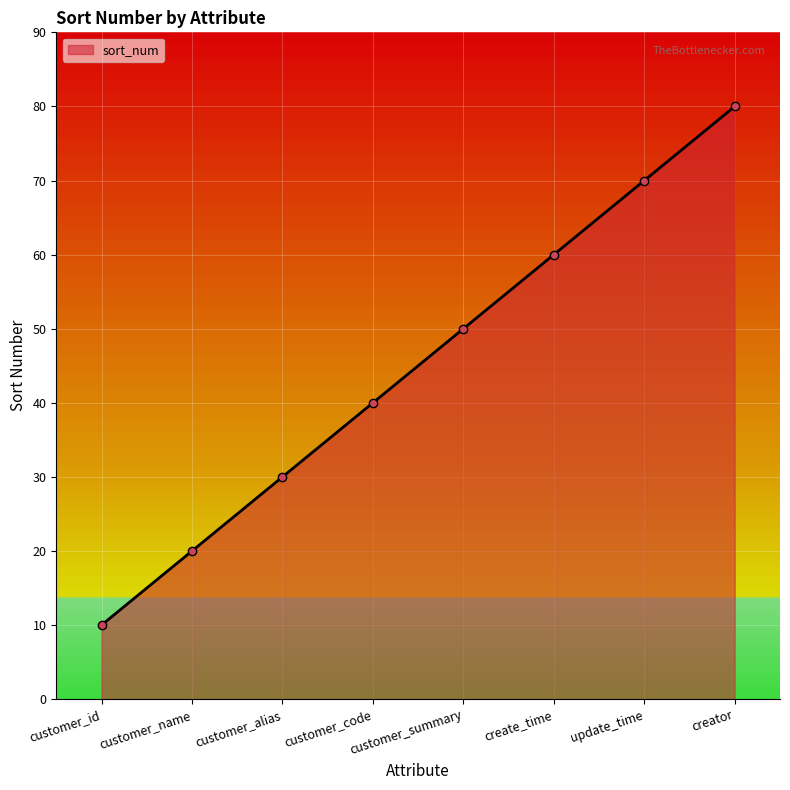

What is the greatest value displayed?

80